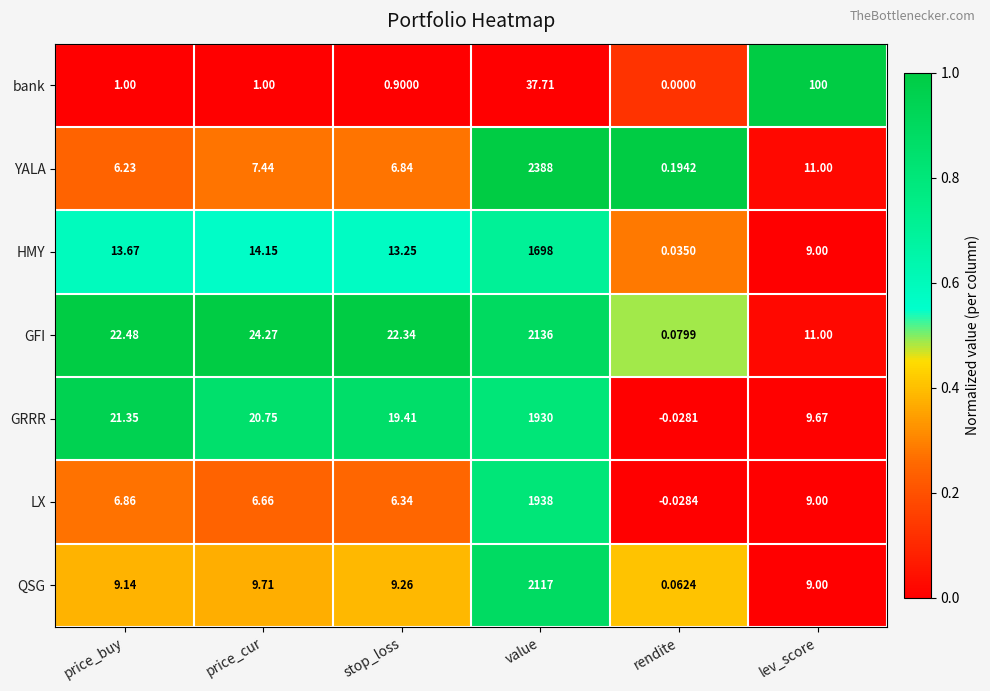

At which label is QSG closest to 1058?

price_cur